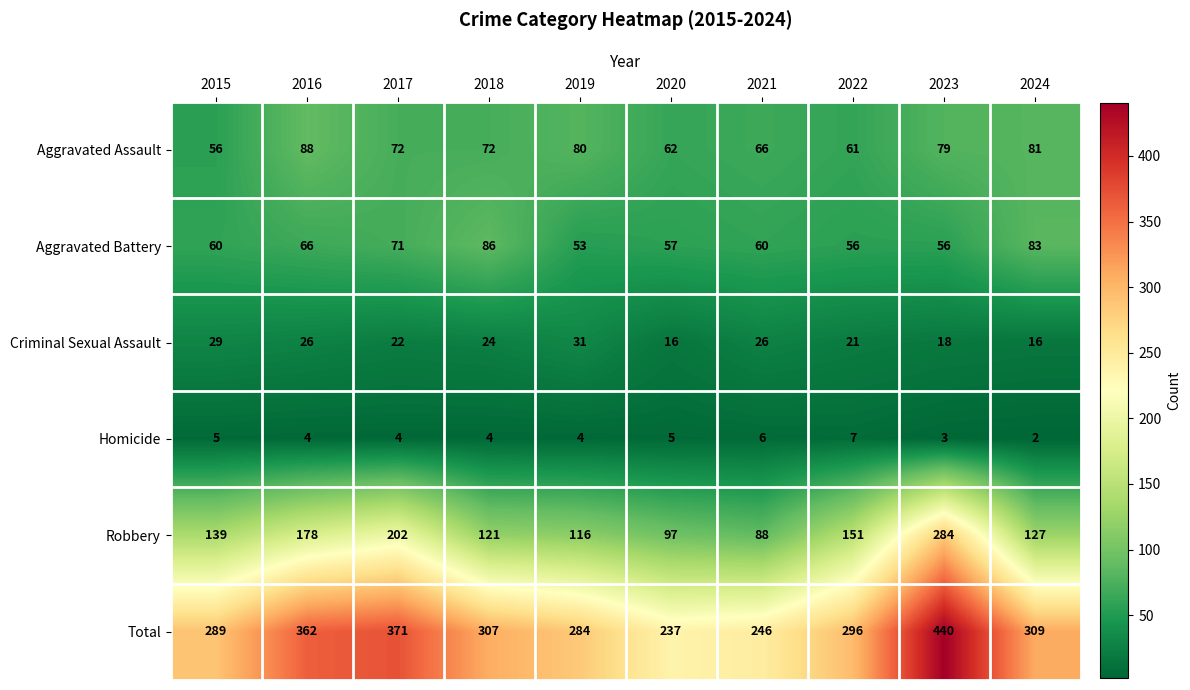

Rank the series at 2023 from lowest to highest value.

Homicide, Criminal Sexual Assault, Aggravated Battery, Aggravated Assault, Robbery, Total